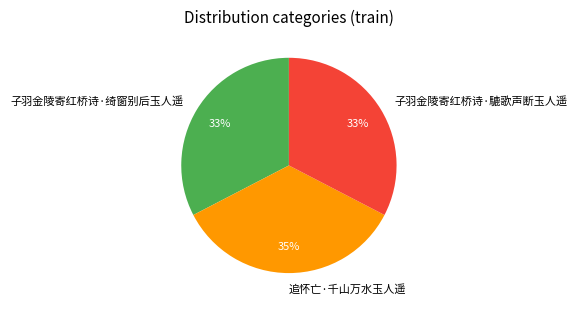

What percentage is the 追怀亡·千山万水玉人遥 slice, to the nearest percent?

35%